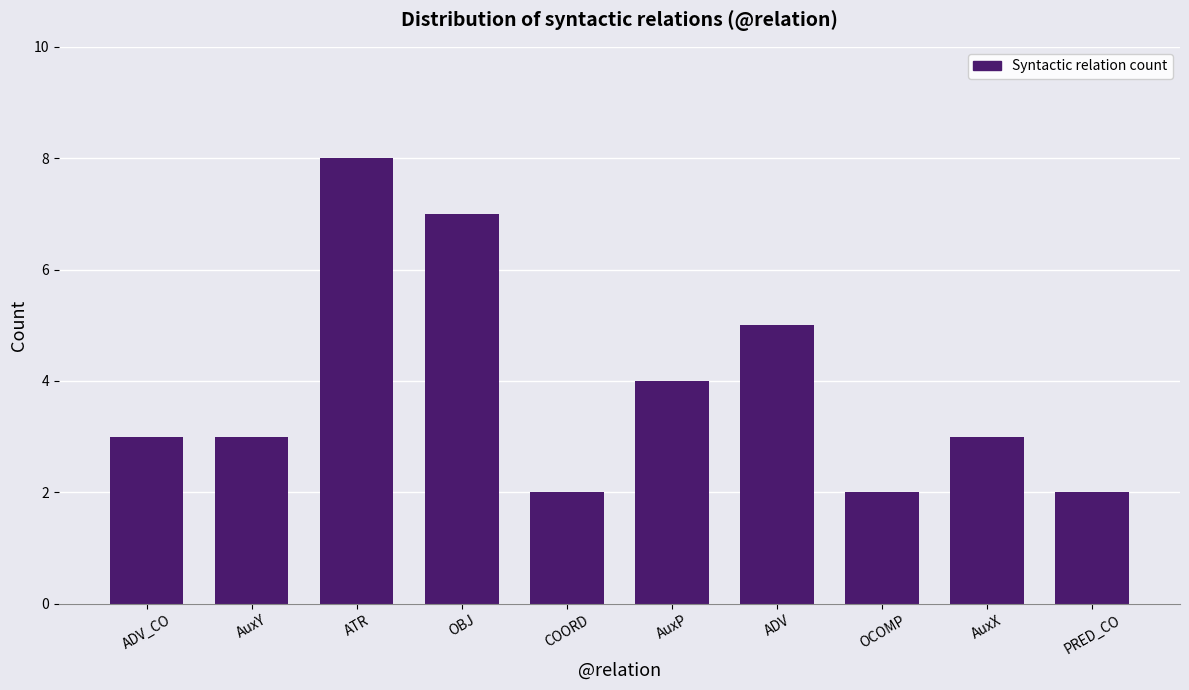

Read the value at COORD.

2